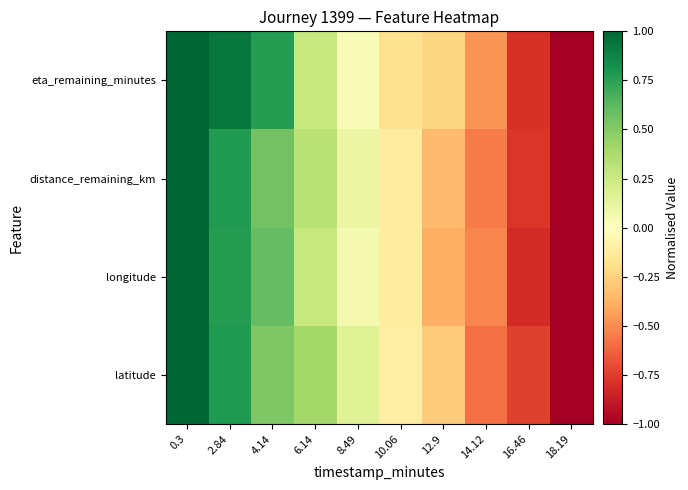

Reading left to right, transcribe all the data shown in this chart.

latitude: 0.3=1.0	2.84=0.8	4.14=0.5	6.14=0.4	8.49=0.2	10.06=-0.1	12.9=-0.3	14.12=-0.6	16.46=-0.7	18.19=-1.0
longitude: 0.3=1.0	2.84=0.8	4.14=0.6	6.14=0.3	8.49=0.1	10.06=-0.1	12.9=-0.4	14.12=-0.5	16.46=-0.8	18.19=-1.0
distance_remaining_km: 0.3=1.0	2.84=0.8	4.14=0.6	6.14=0.3	8.49=0.1	10.06=-0.1	12.9=-0.3	14.12=-0.5	16.46=-0.8	18.19=-1.0
eta_remaining_minutes: 0.3=1.0	2.84=0.9	4.14=0.8	6.14=0.3	8.49=0.0	10.06=-0.2	12.9=-0.2	14.12=-0.5	16.46=-0.8	18.19=-1.0